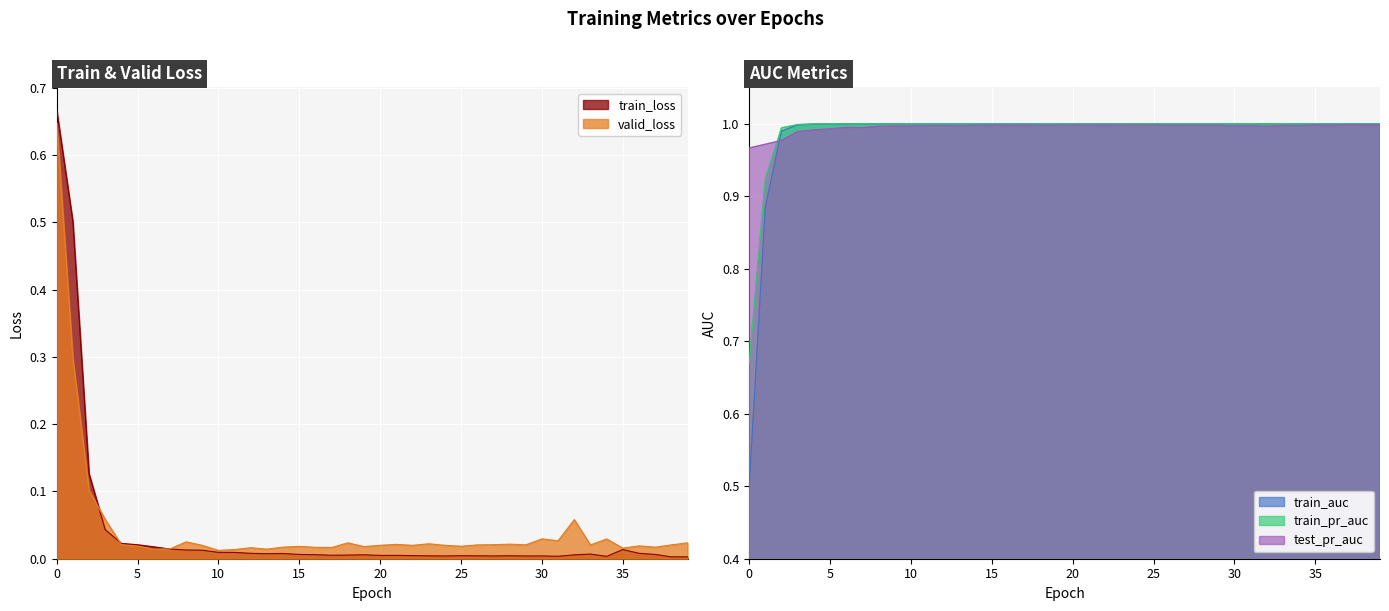

In test_pr_auc, how many points are lower than both neighbors (excluding endpoints)?

11